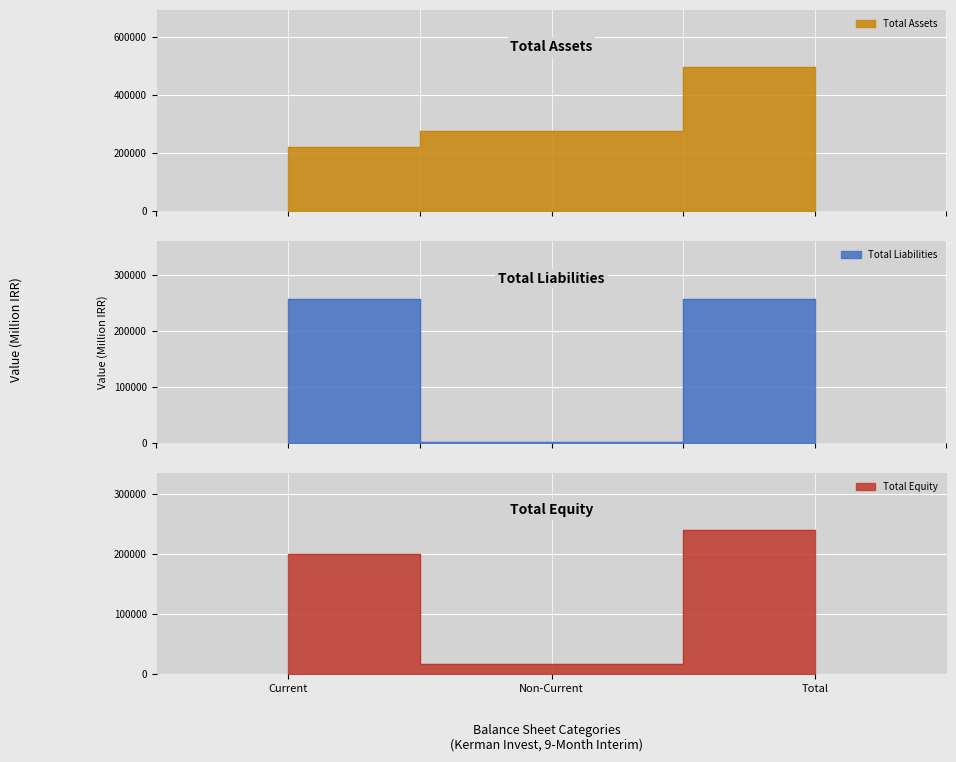

Reading left to right, list all the values displayed in this chart.

Total Assets: Current=220005	Non-Current=276147	Total=496152
Total Liabilities: Current=256029	Non-Current=882	Total=256911
Total Equity: Current=200100	Non-Current=17400	Total=239241